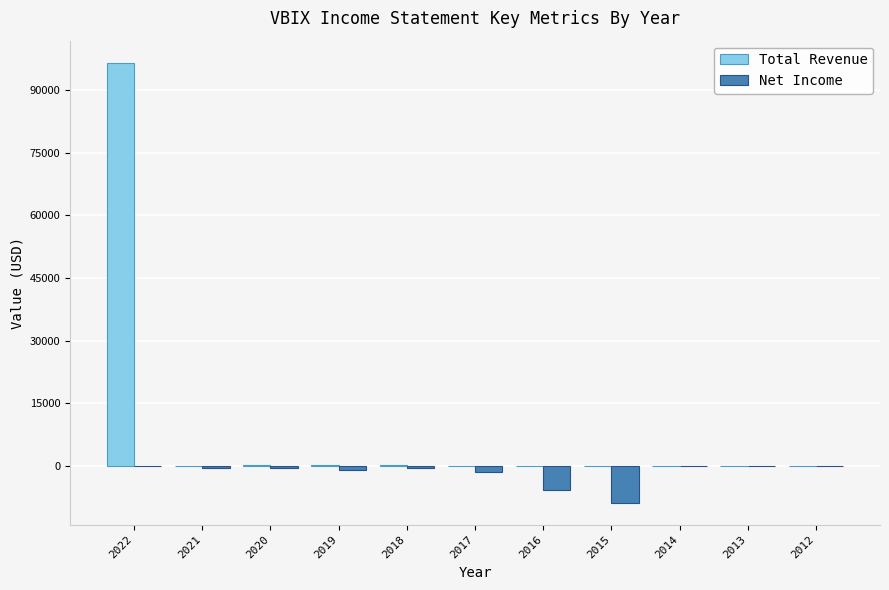

Which series has the largest total across all categories?

Total Revenue